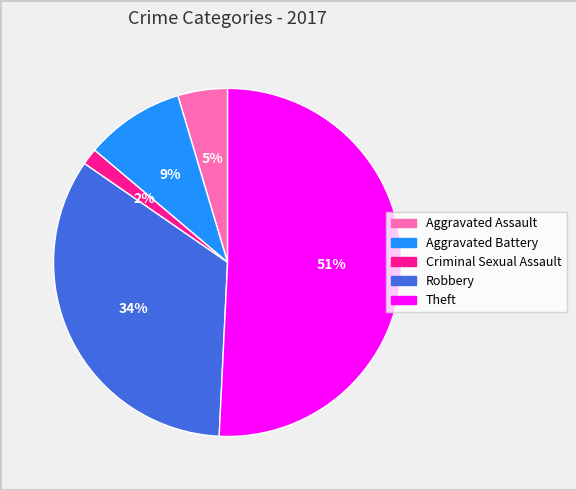

Which category has the smallest portion of the pie?

Criminal Sexual Assault